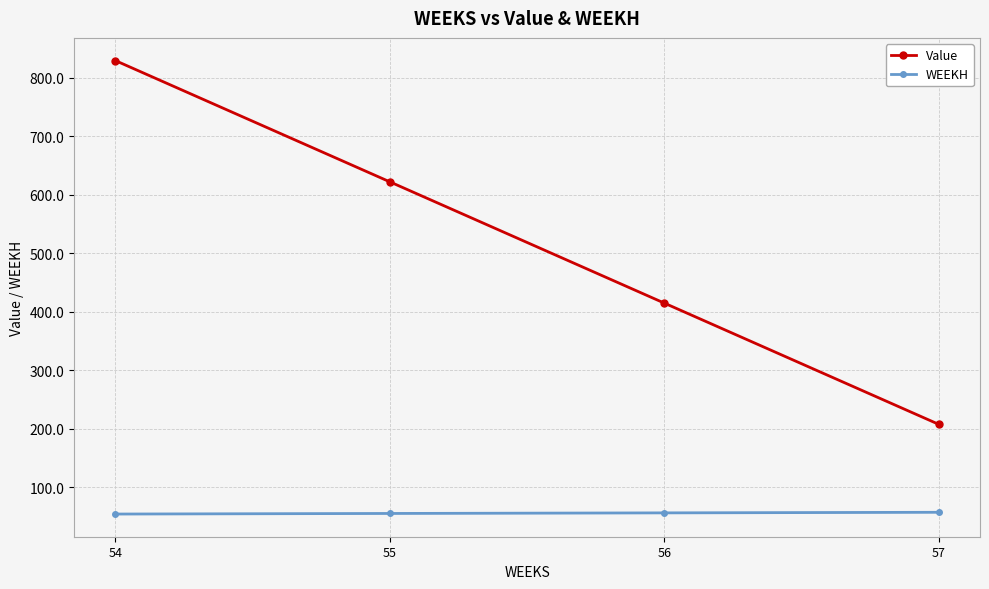

At which category does the chart reach its peak across all series?

54